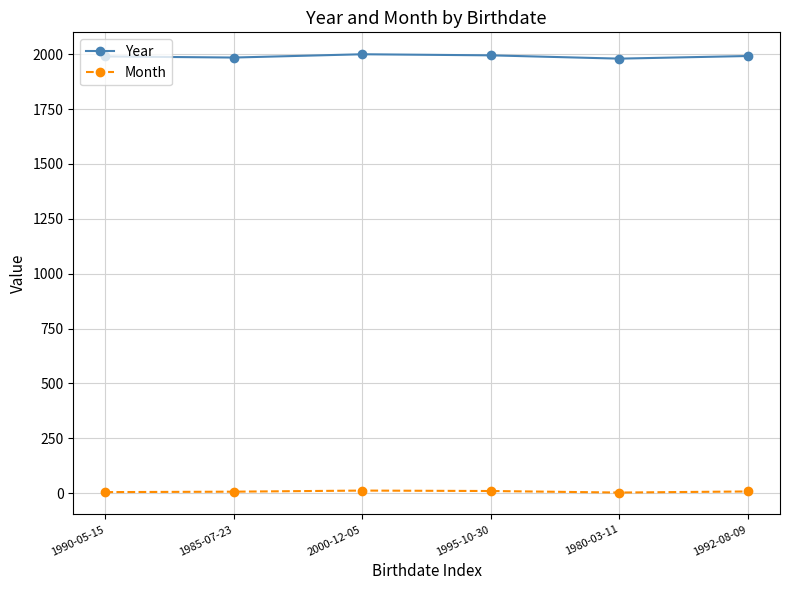

Rank the series by their average value, from lowest to highest.

Month, Year